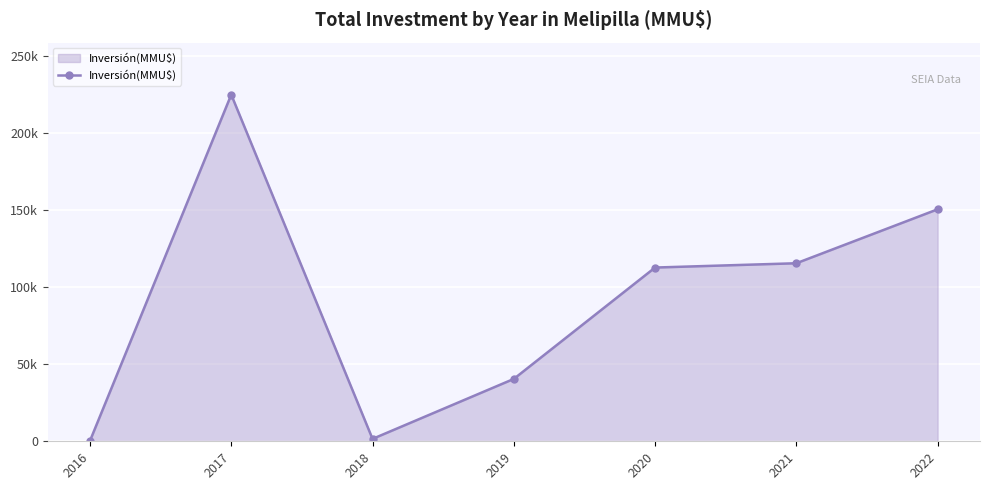

Does the chart have visible grid lines?

Yes